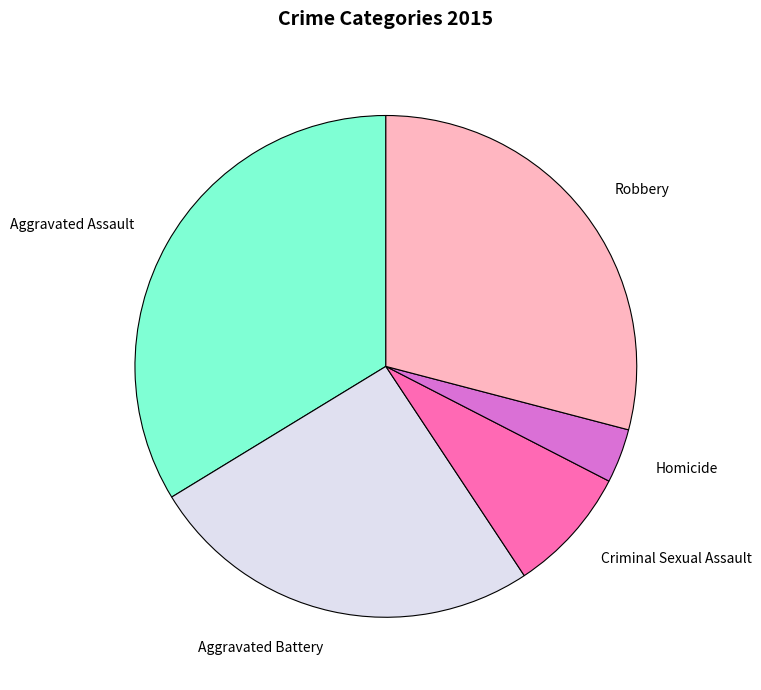

What is the largest slice in the pie chart?

Aggravated Assault